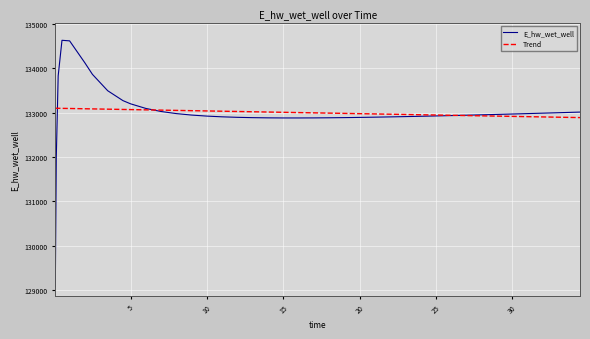

How many lines are shown in the chart?

2